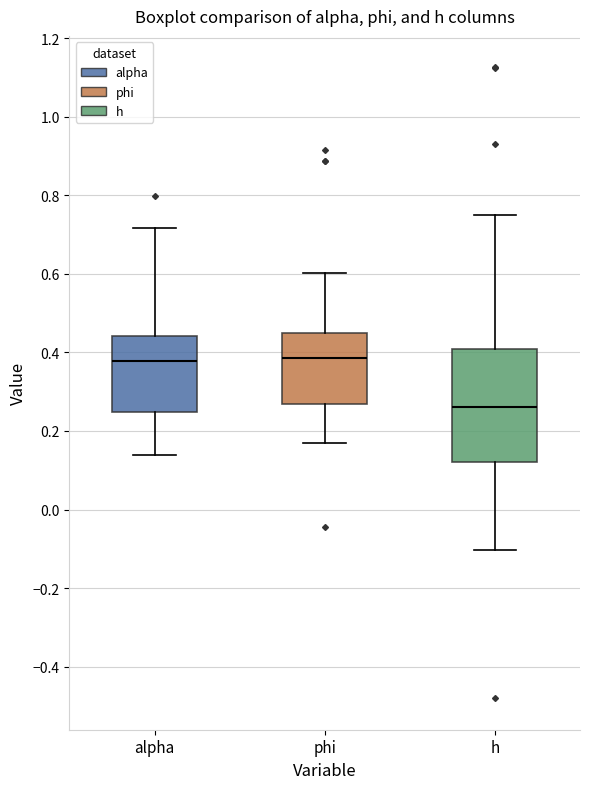

Which box is the tallest, from its lower edge to its upper edge?

h